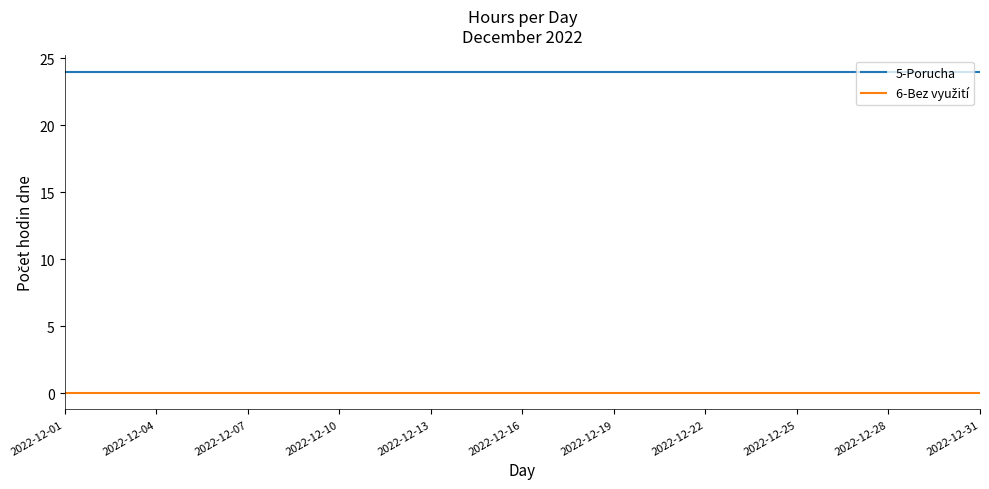

What is the maximum value shown in the chart?

24